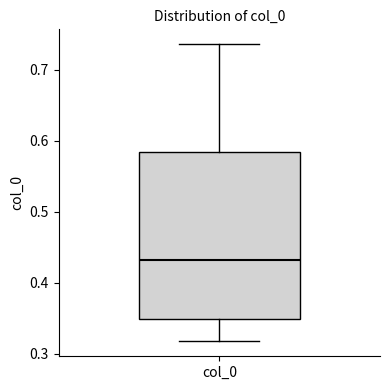

Where does the lower whisker of the box for col_0 end on the y-axis? The values are not printed on the chart, so give them approximately, as read against the axis.

0.32